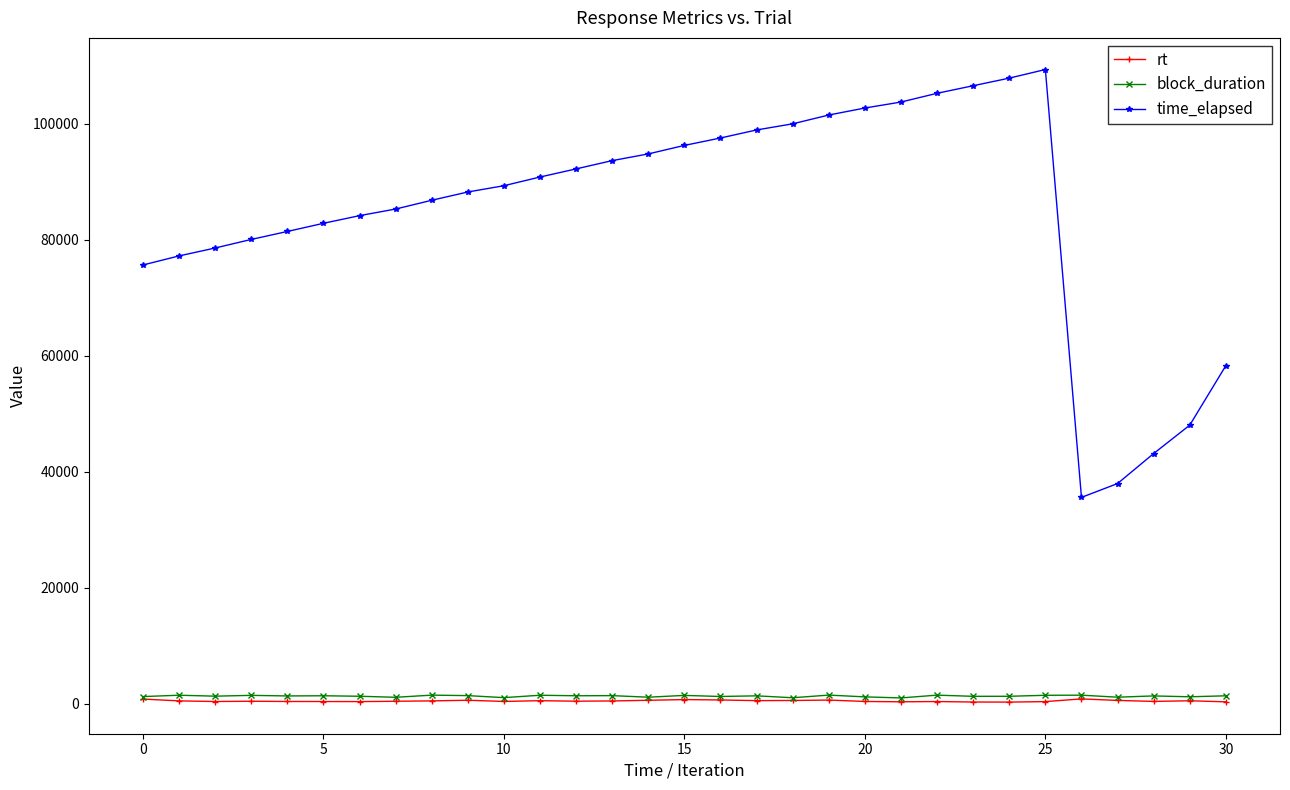

True or false: time_elapsed and block_duration cross at least once.

False